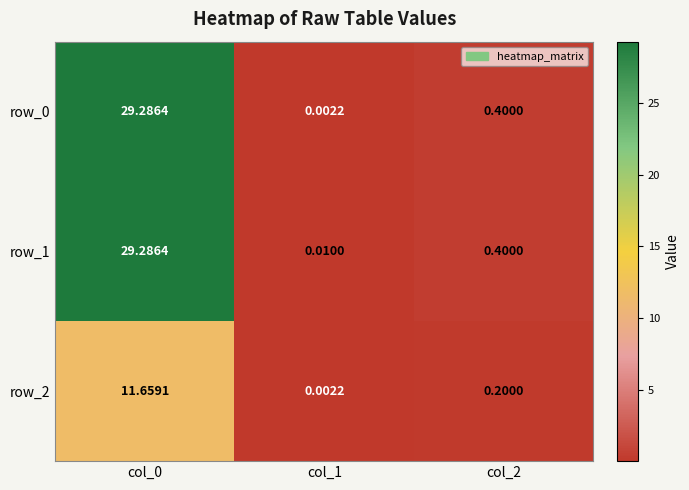

Is the value of row_1 at col_1 greater than the value of row_0 at col_1?

Yes